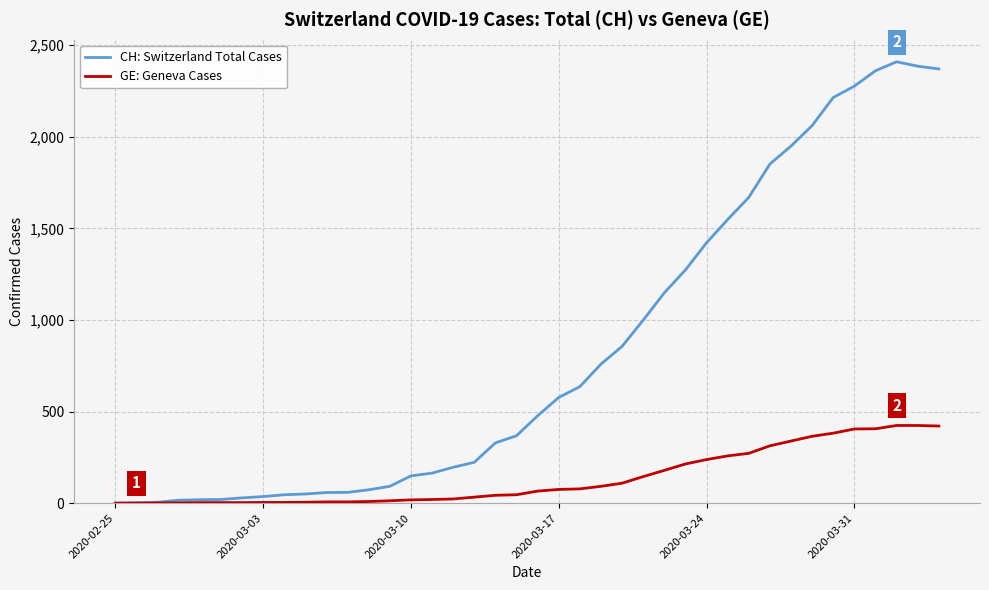

Which series has the largest range (max minus min)?

CH: Switzerland Total Cases